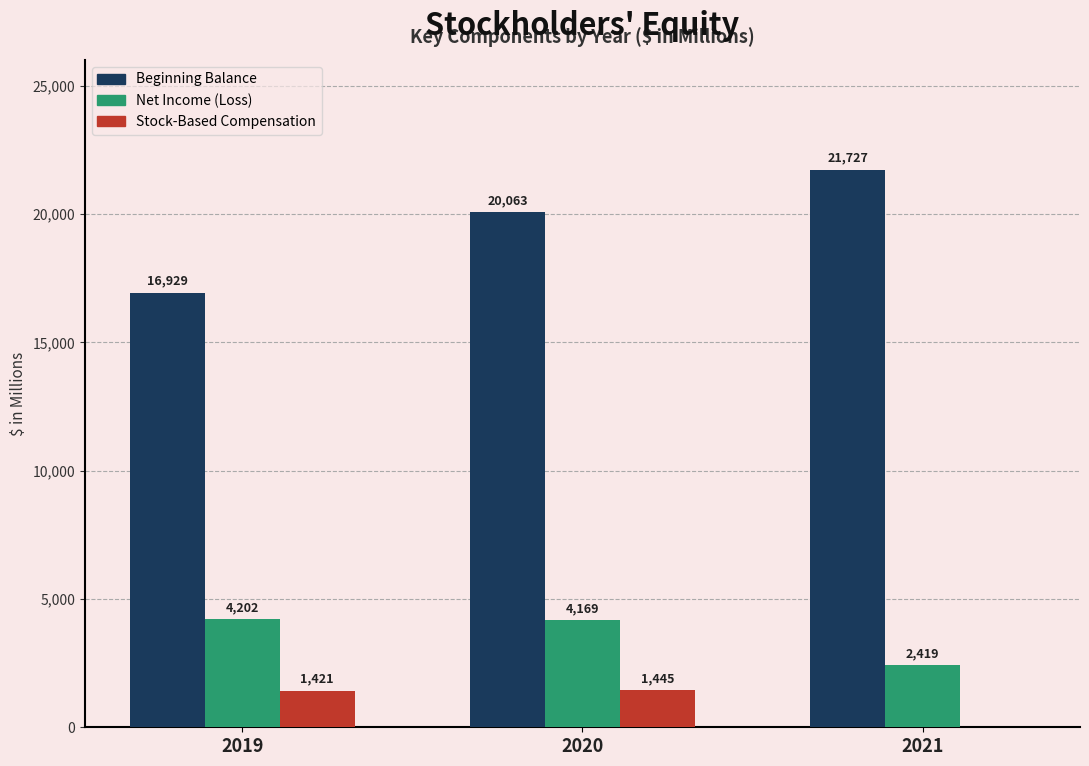

Does the chart contain stacked bars?

No